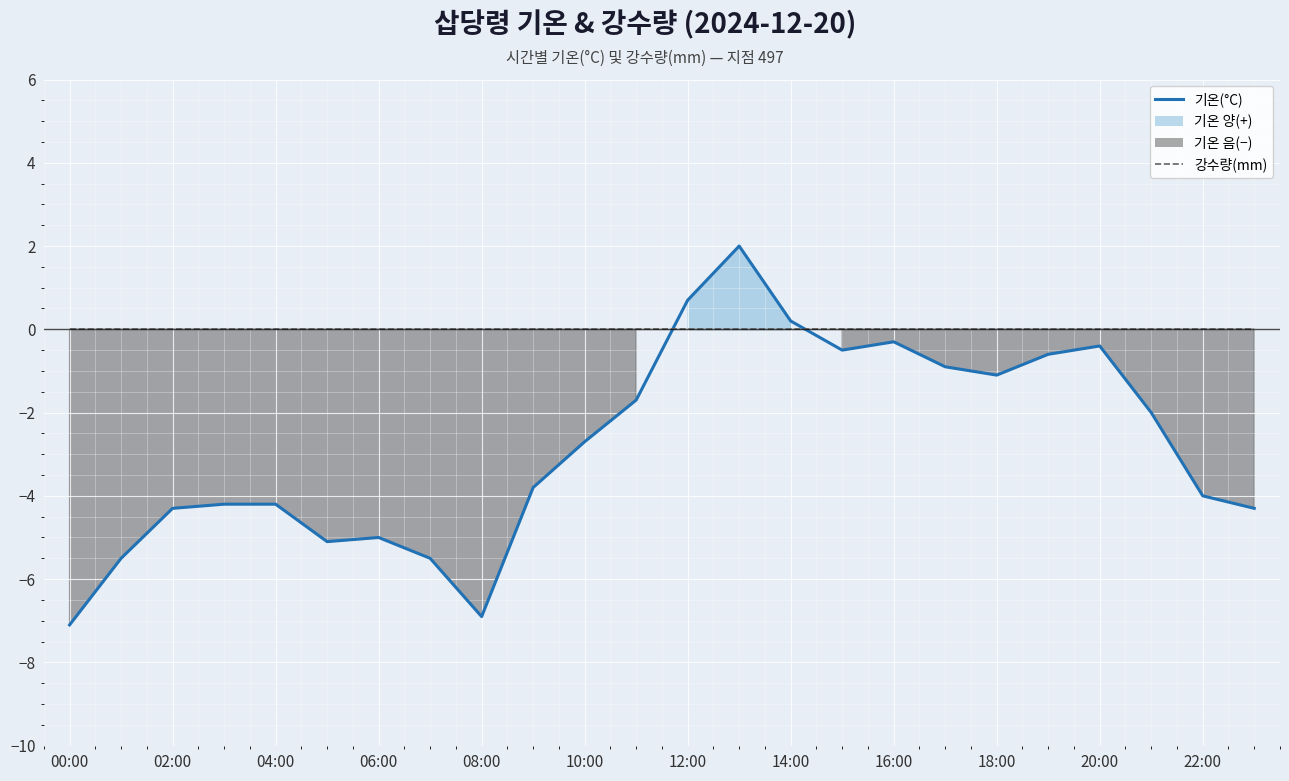

What is the change in value from 18 to 21?

-0.9